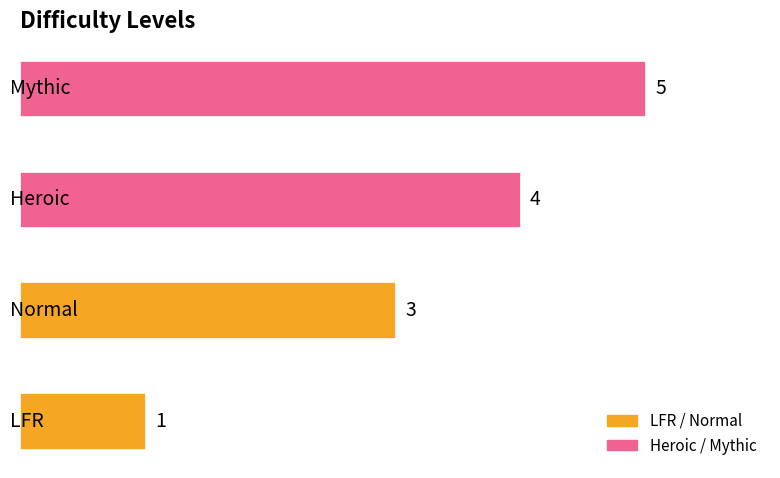

How many values are between 3 and 5?

3